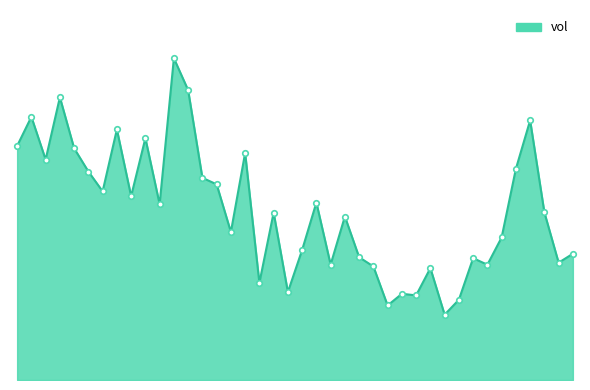

Does the chart have visible grid lines?

No